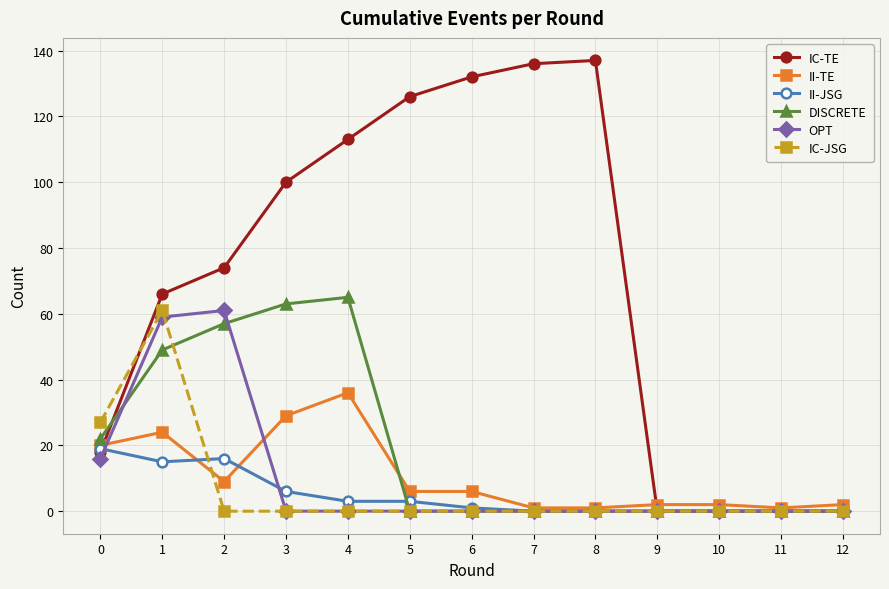

Which series changed the most between 0 and 1?

IC-TE